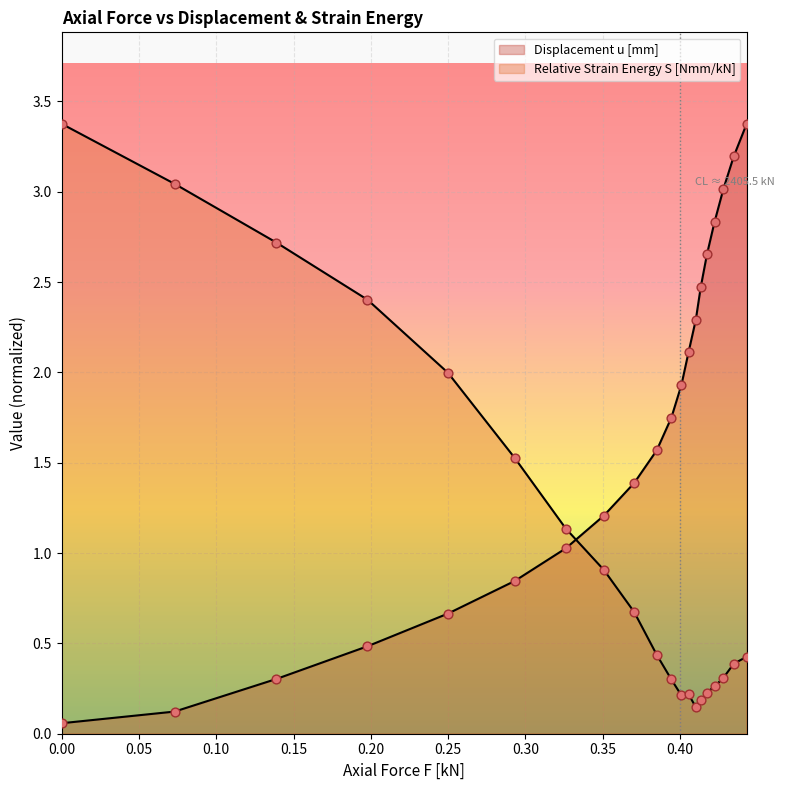

Which series contains the lowest Y value?

Displacement u [mm]